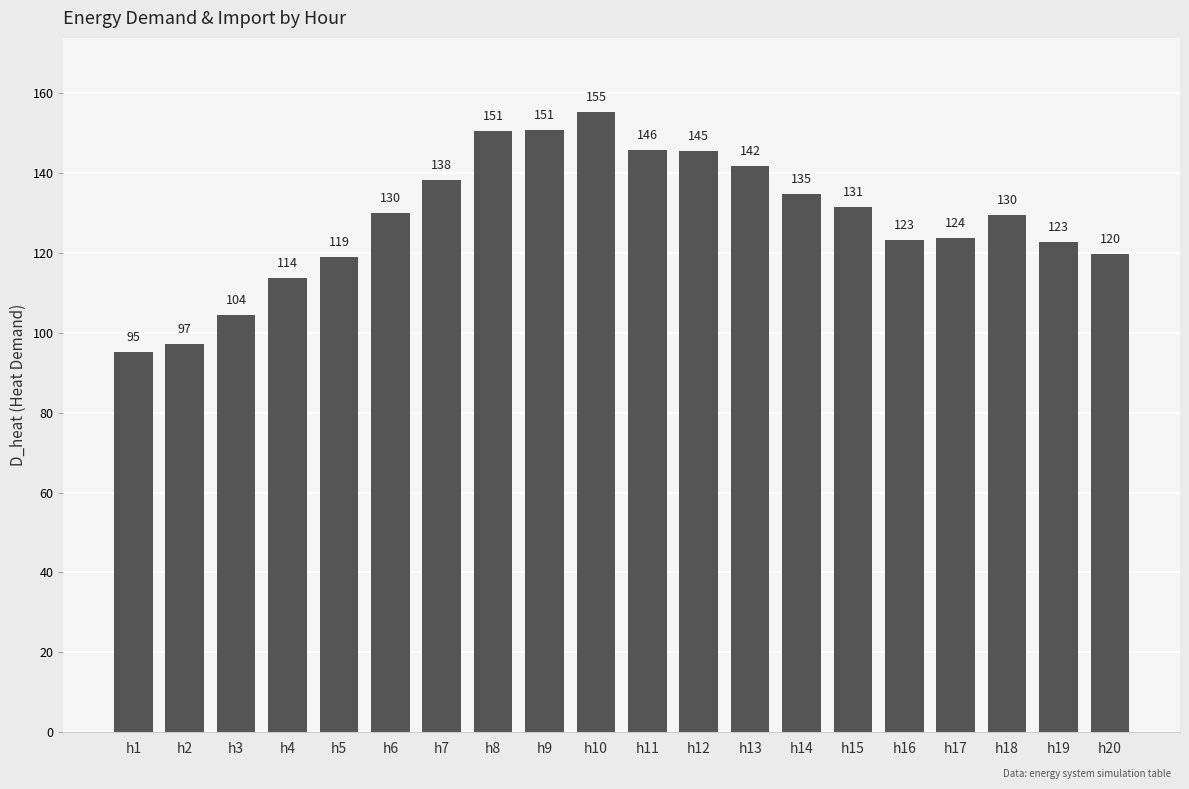

What is the value of the 2nd bar from the left?

97.1